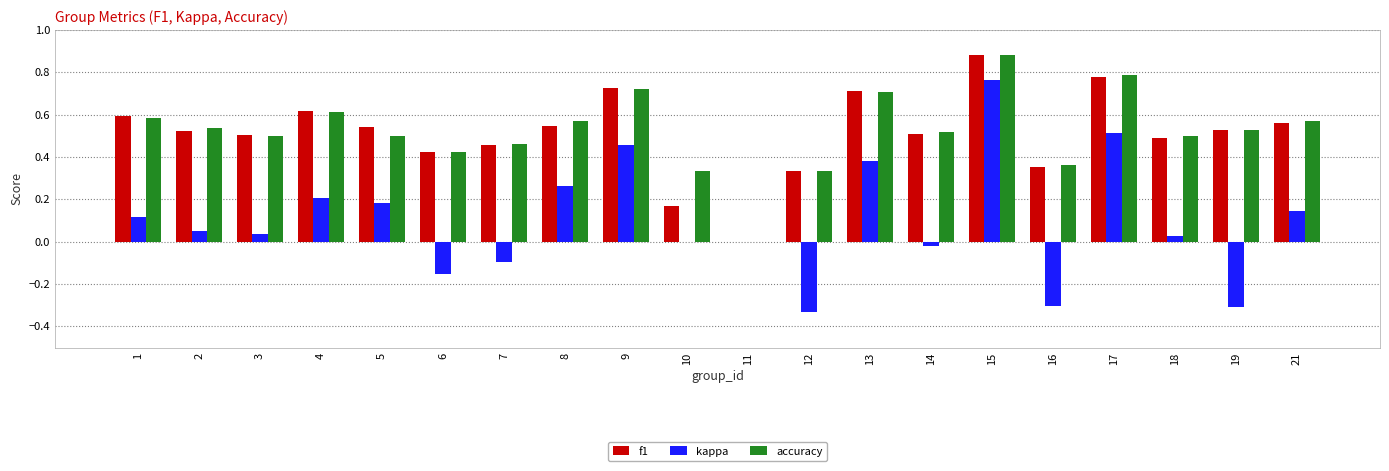

Which category has the highest value across all series?

15